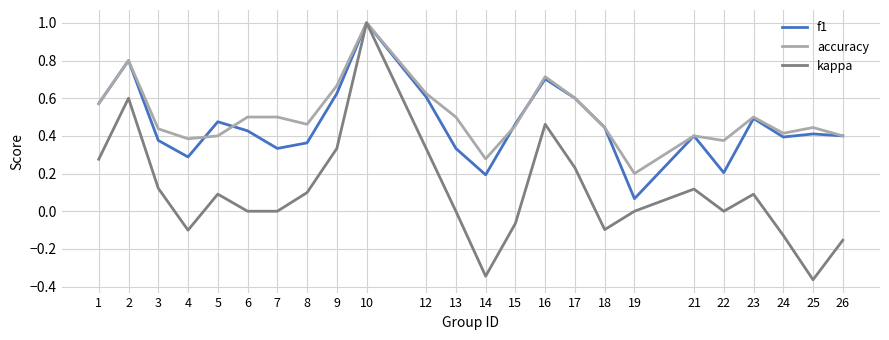

Between 2 and 22, which series saw the biggest shift?

kappa